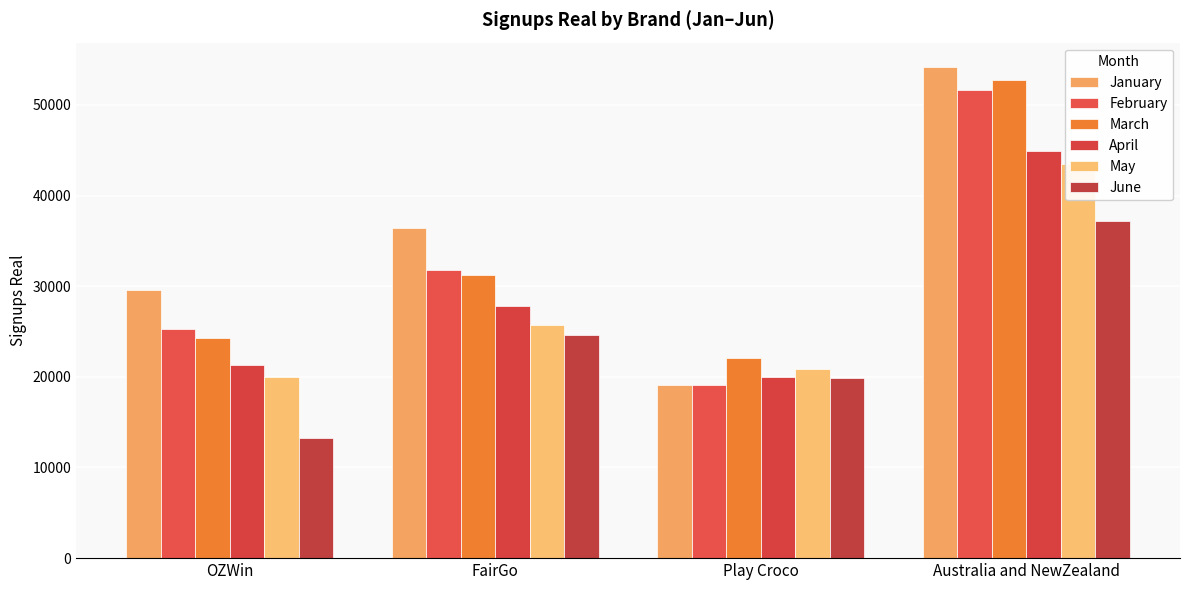

Between OZWin and Play Croco, which series saw the biggest shift?

January